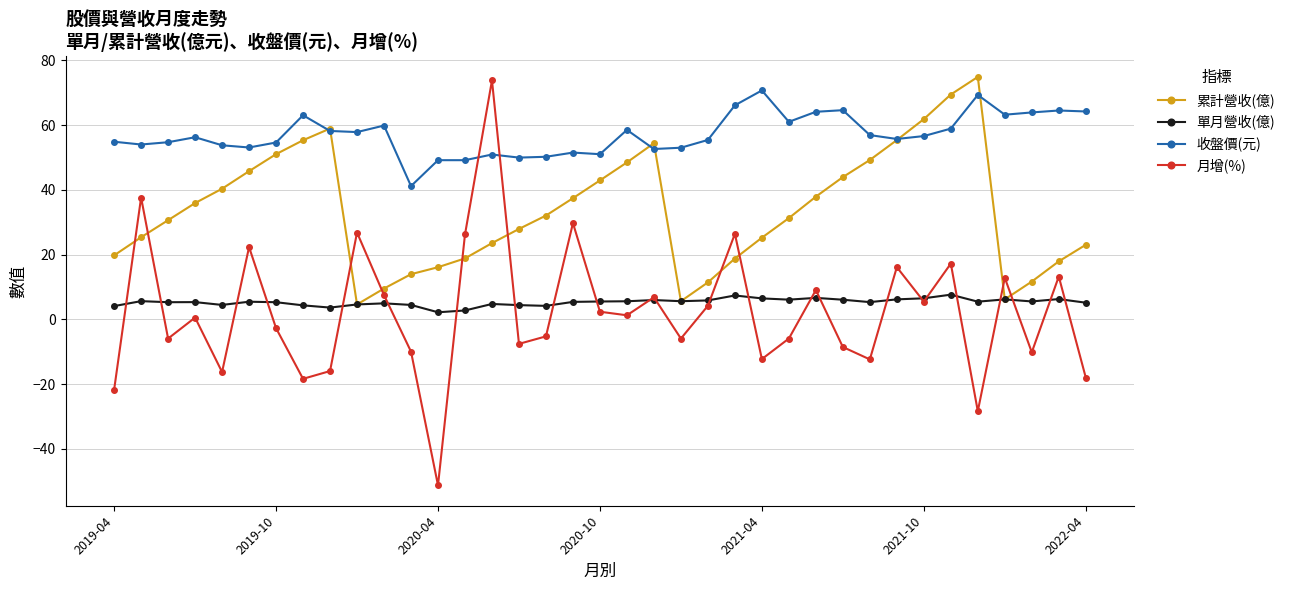

Which series has the largest range (max minus min)?

月增(%)